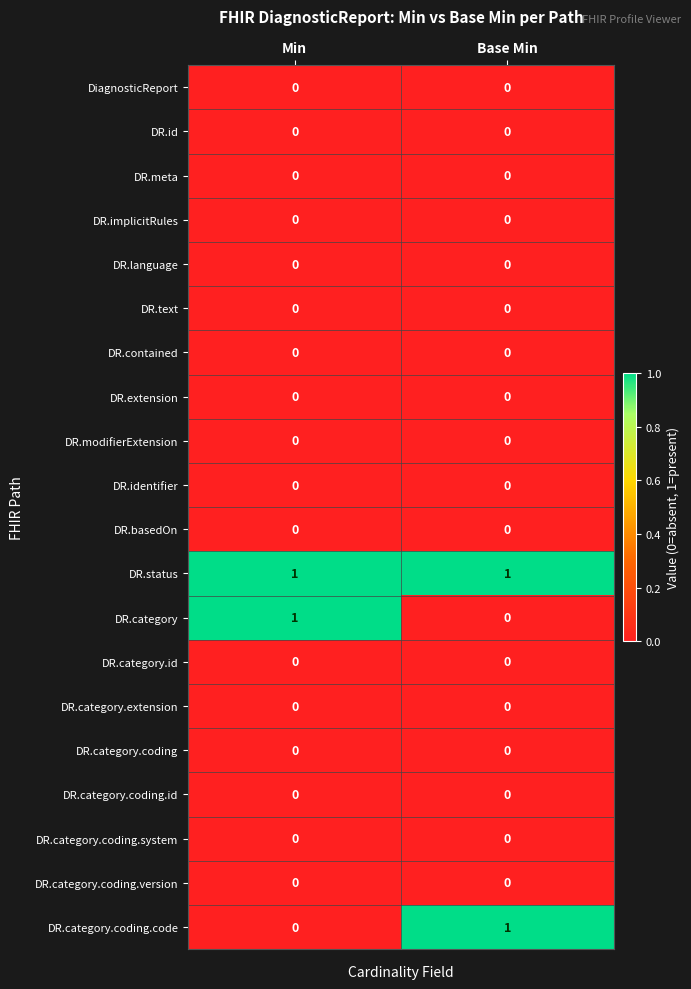

Which series has the largest total across all categories?

DR.status